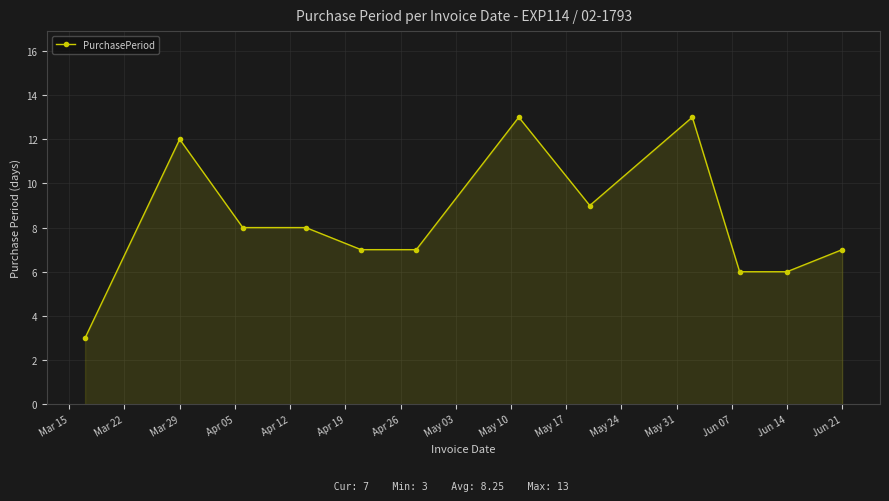

What is the value of the 5th point from the left?

7